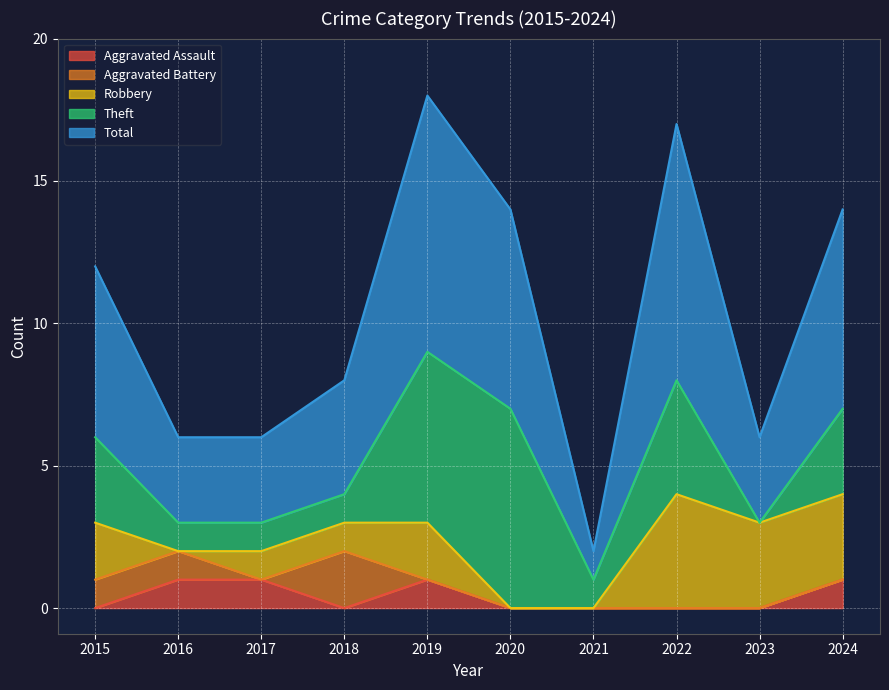

At which category is the sum across all series the highest?

2019